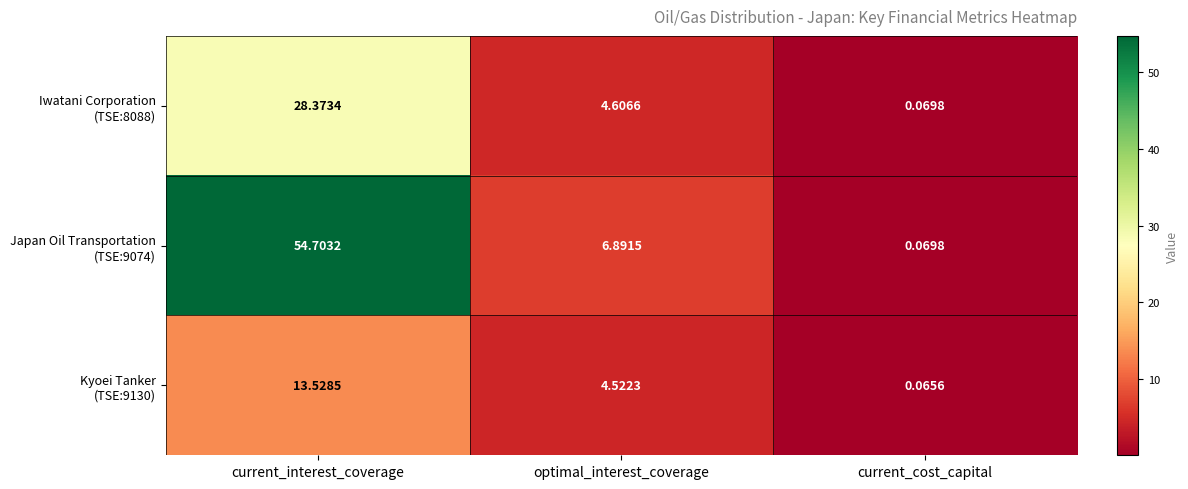

At which category is the sum across all series the highest?

current_interest_coverage